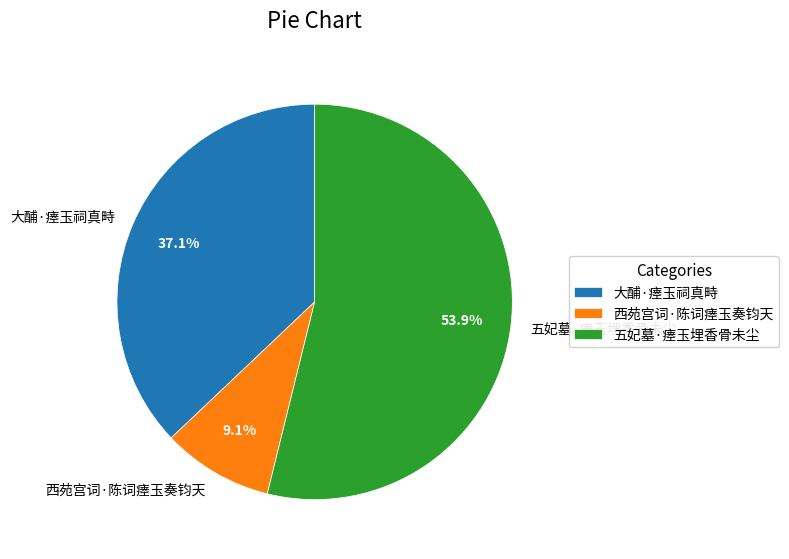

Count the number of slices in the pie.

3